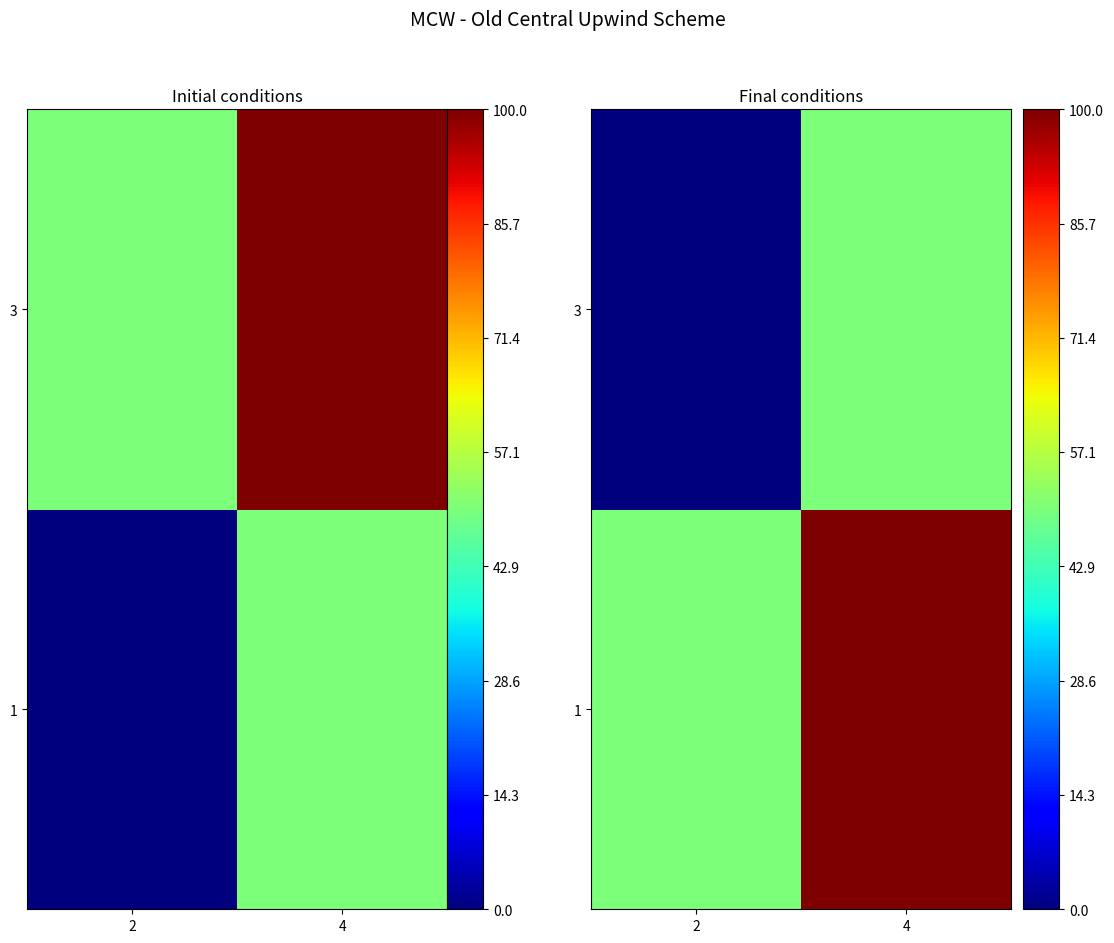

What is the difference between the maximum and minimum values in the 3 series?

50